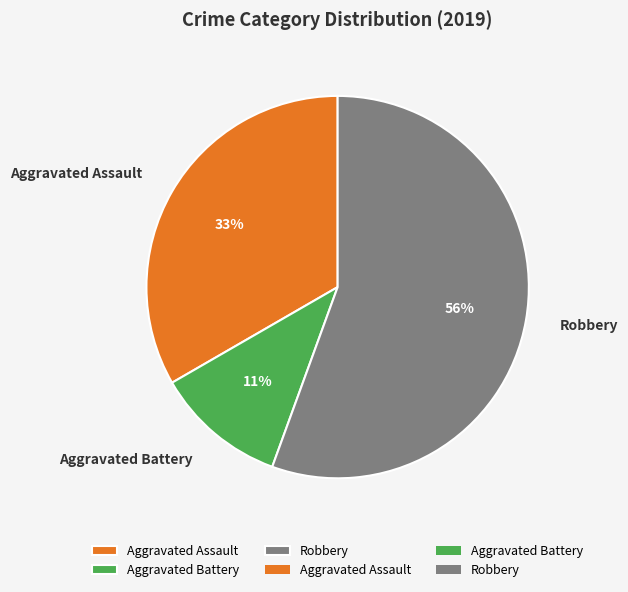

Is there any slice that represents more than half of the pie?

Yes